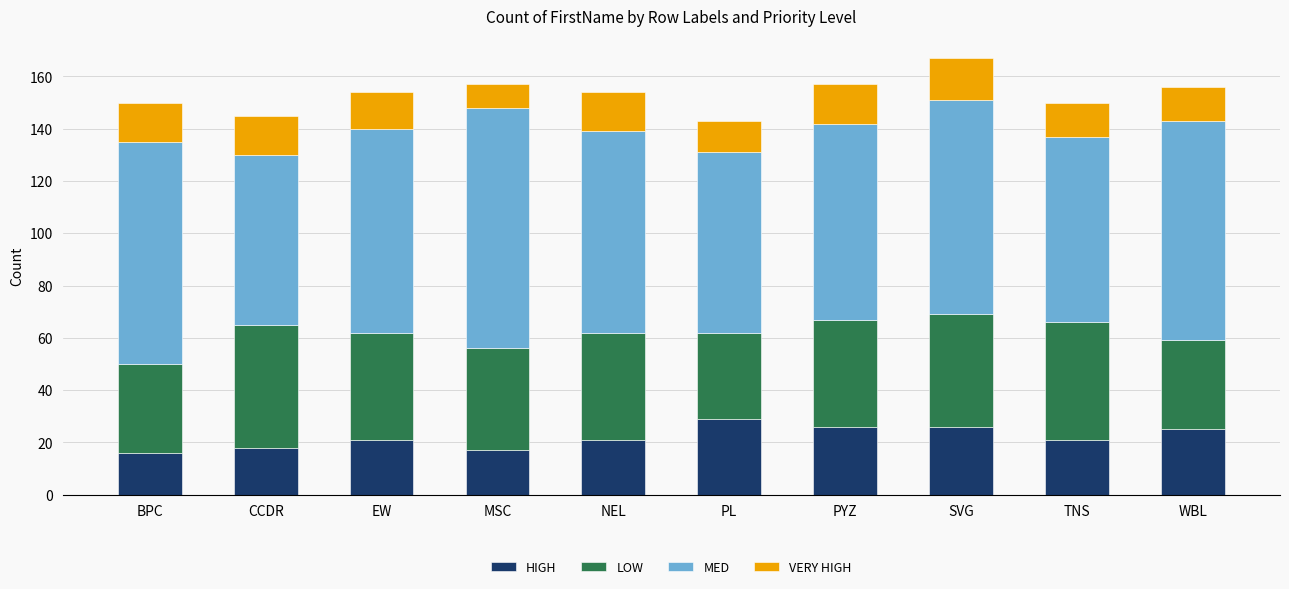

What is the total value across all series at NEL?

154